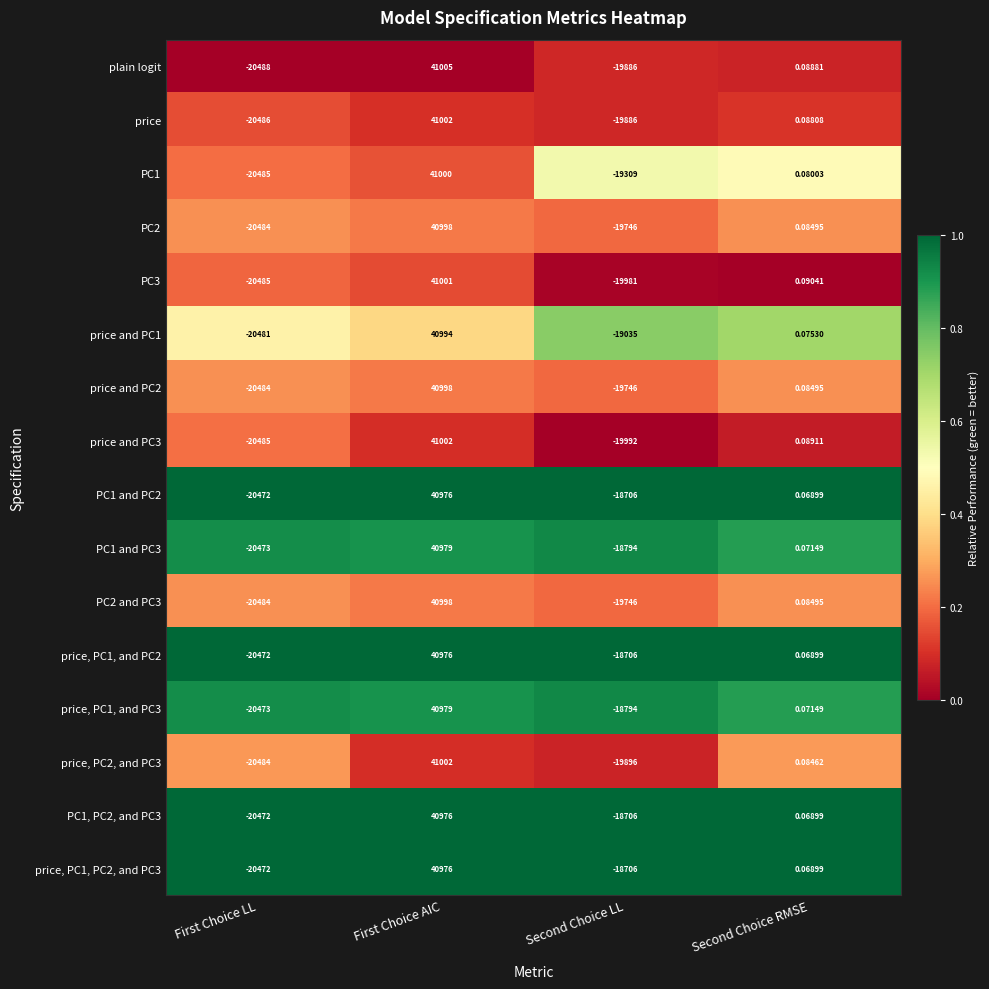

Which series has the largest range (max minus min)?

plain logit